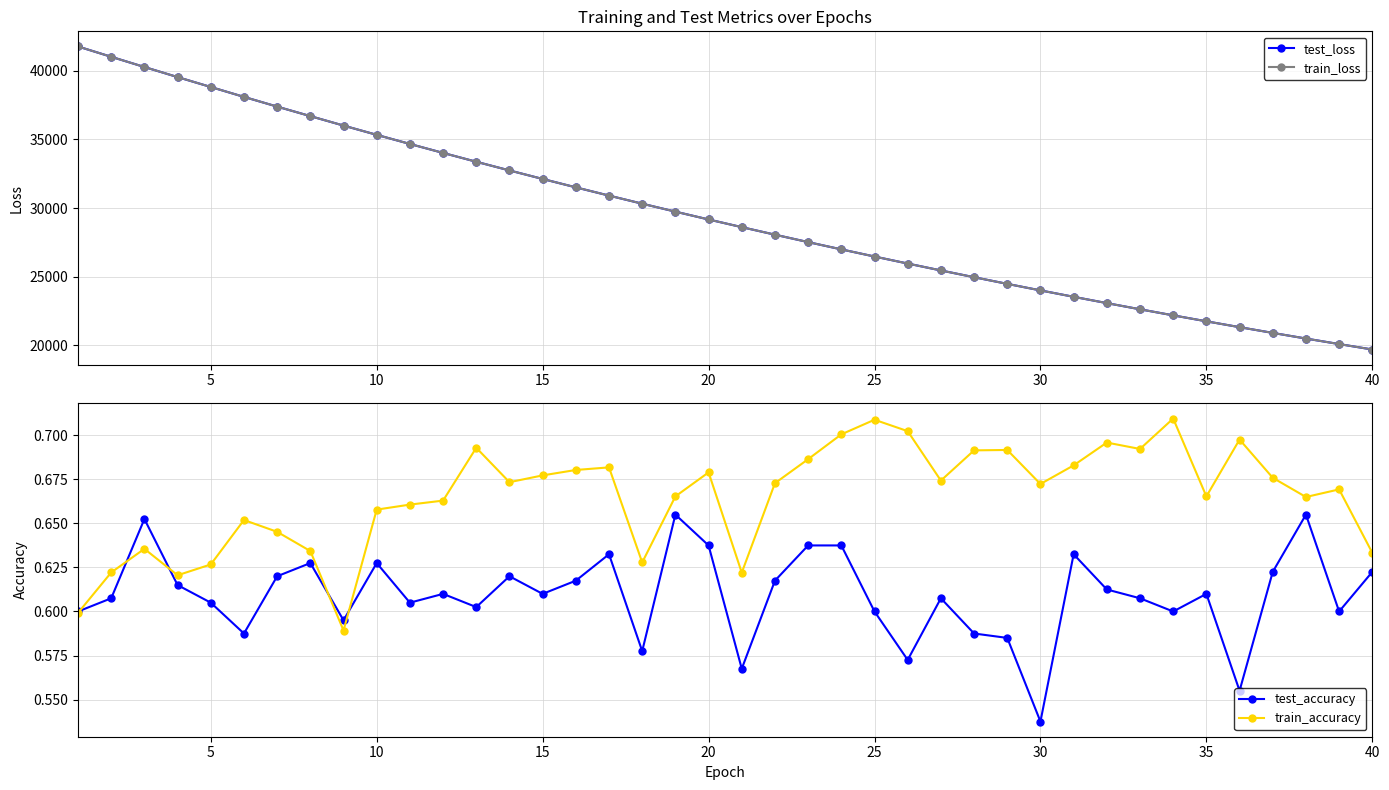

Count the test_accuracy values in the range 0 to 1.

40